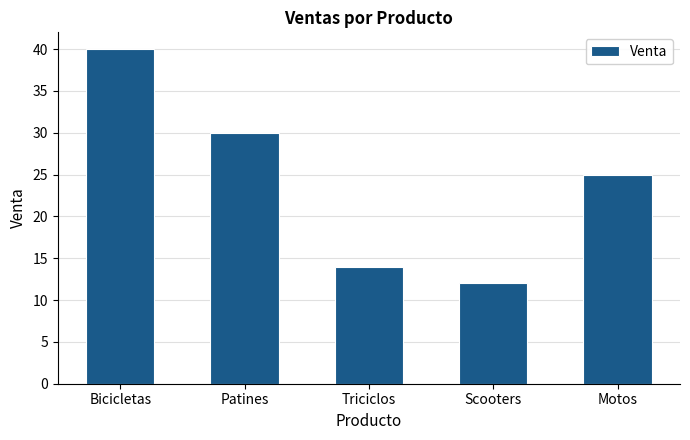

What is the maximum value shown in the chart?

40